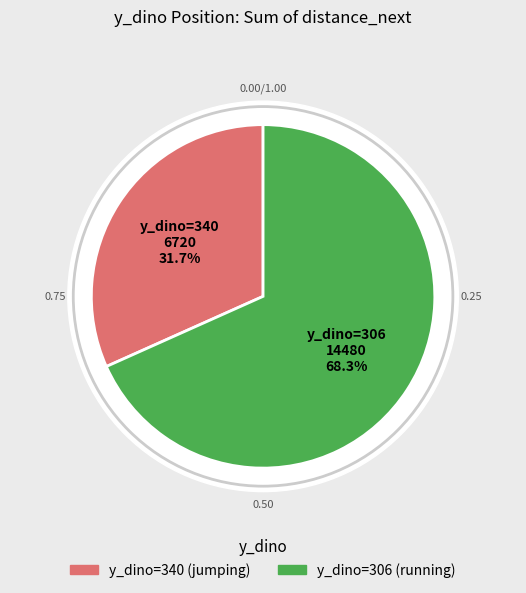

Which slice is the largest?

306